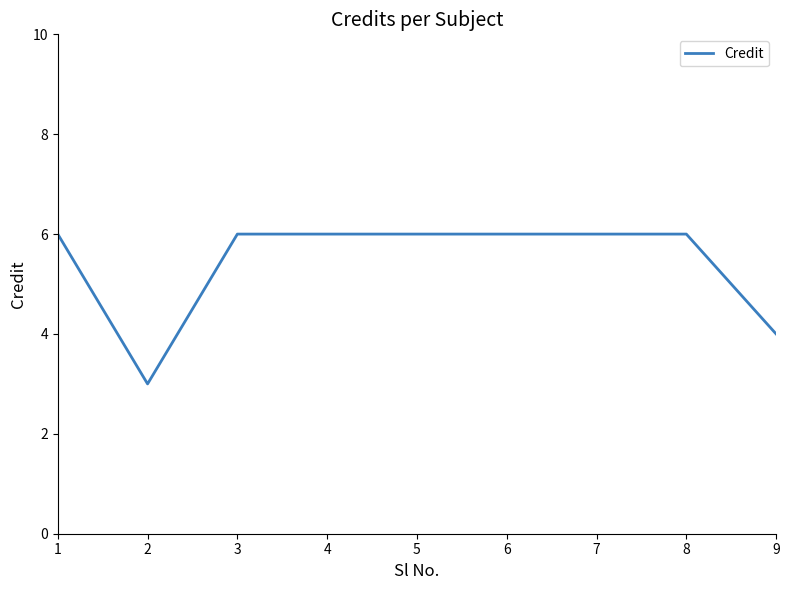

What is the minimum value shown in the chart?

3